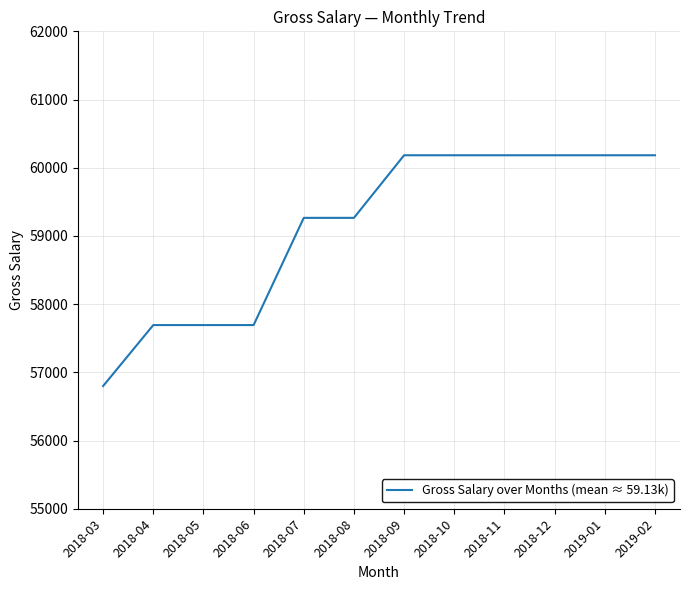

What is the difference between the maximum and minimum values?

3384